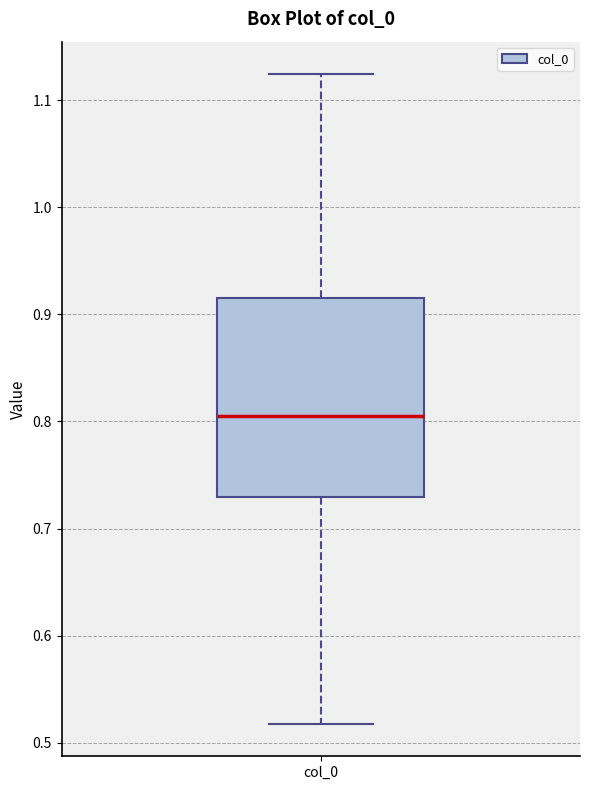

Read this box plot against the y-axis: the position of the median line, the range covered by the box, and the ends of both whiskers. The values are not printed on the chart, so give them approximately, as read against the axis.

median 0.80, box 0.73 to 0.92, whiskers 0.52 to 1.12